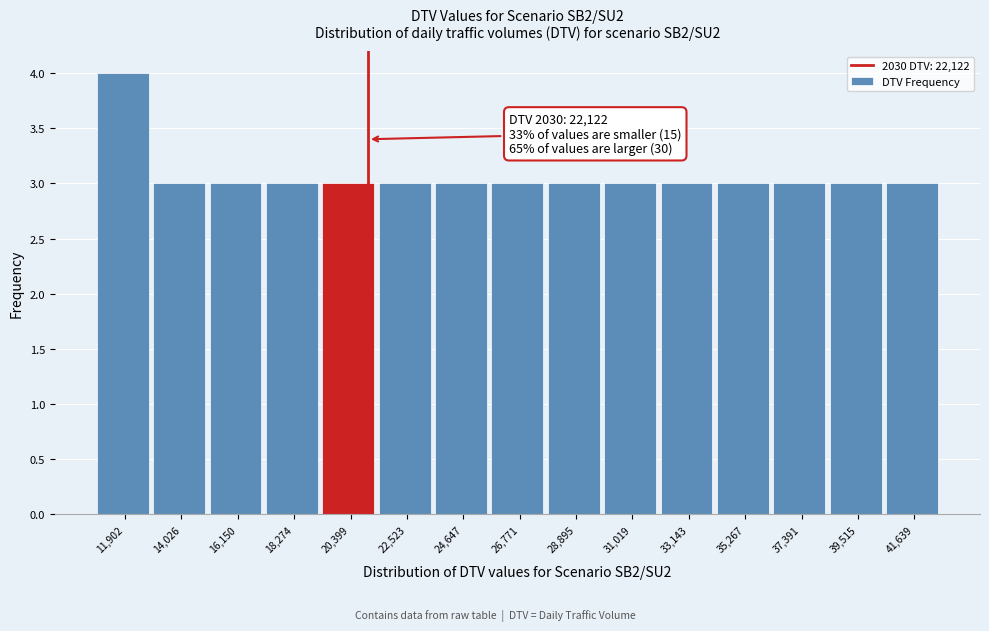

Reading left to right, transcribe all the data shown in this chart.

11,902=4	14,026=3	16,150=3	18,274=3	20,399=3	22,523=3	24,647=3	26,771=3	28,895=3	31,019=3	33,143=3	35,267=3	37,391=3	39,515=3	41,639=3